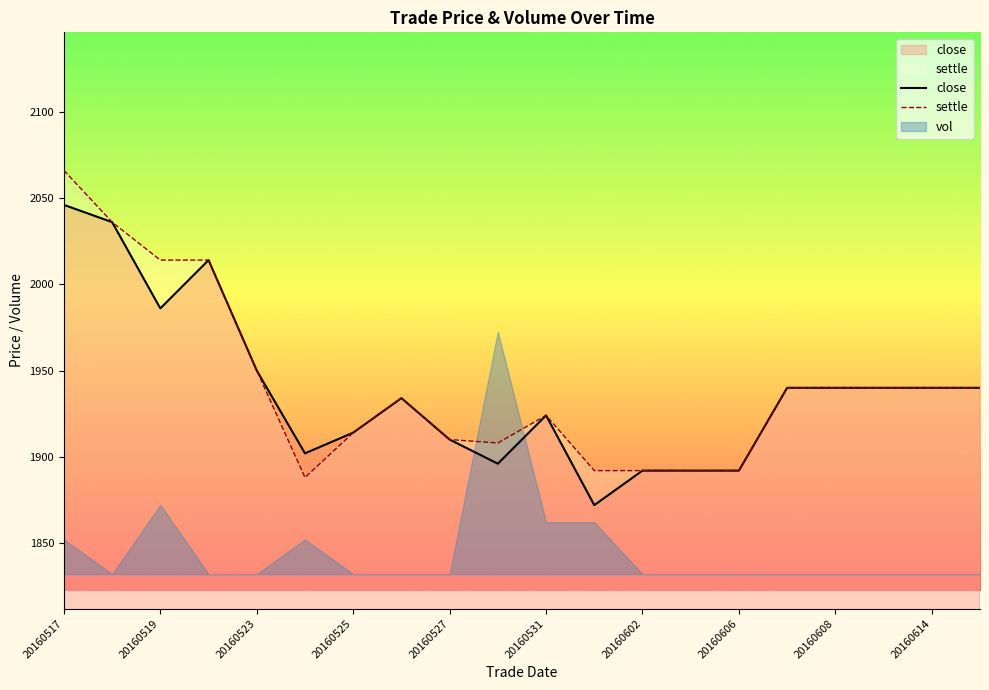

Reading left to right, what are all the values shown in this chart?

close: 2046	2036	1986	2014	1950	1902	1914	1934	1910	1896	1924	1872	1892	1892	1892	1940	1940	1940	1940	1940
settle: 2066	2036	2014	2014	1950	1888	1914	1934	1910	1908	1924	1892	1892	1892	1892	1940	1940	1940	1940	1940